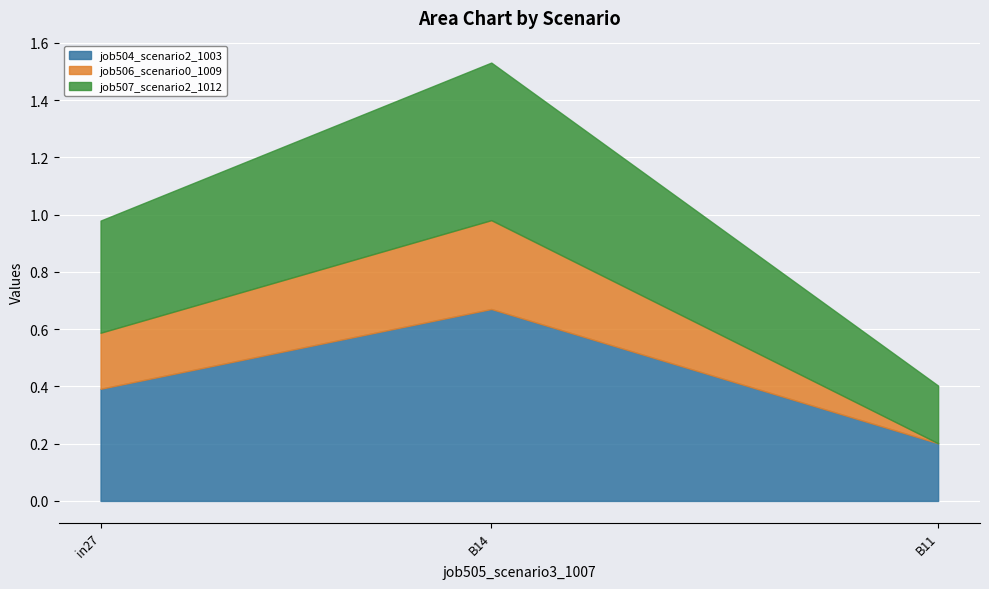

What are all the series names shown in the legend?

job504_scenario2_1003, job506_scenario0_1009, job507_scenario2_1012